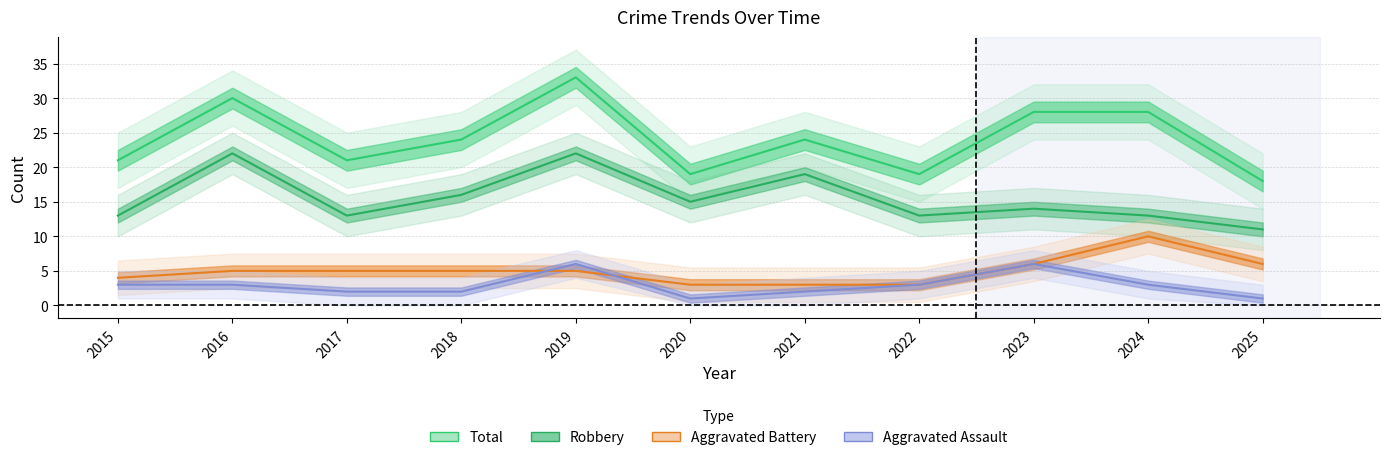

Reading left to right, extract all data points from this chart.

Aggravated Assault: 2015=3	2016=3	2017=2	2018=2	2019=6	2020=1	2021=2	2022=3	2023=6	2024=3	2025=1
Aggravated Battery: 2015=4	2016=5	2017=5	2018=5	2019=5	2020=3	2021=3	2022=3	2023=6	2024=10	2025=6
Robbery: 2015=13	2016=22	2017=13	2018=16	2019=22	2020=15	2021=19	2022=13	2023=14	2024=13	2025=11
Total: 2015=21	2016=30	2017=21	2018=24	2019=33	2020=19	2021=24	2022=19	2023=28	2024=28	2025=18